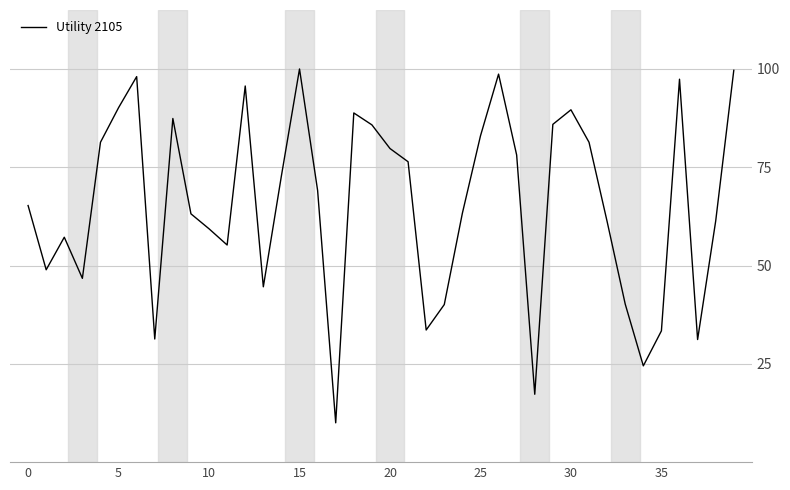

What is the difference between the maximum and minimum values?

90.0